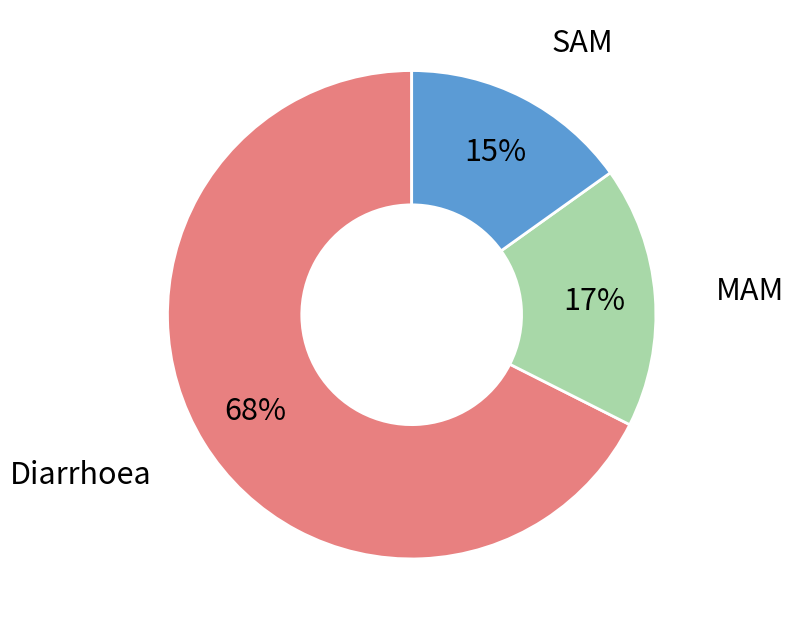

To the nearest percent, what is the average slice percentage?

33%